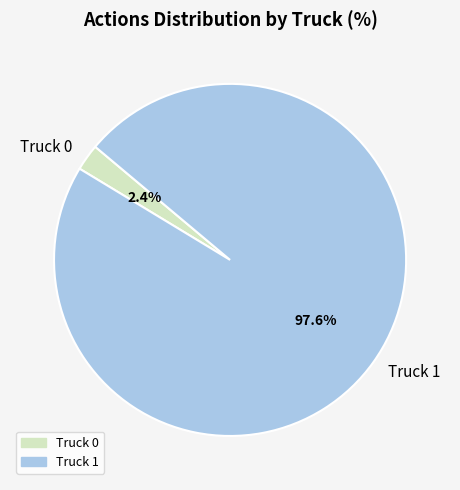

Combined, what portion of the pie is Truck 0 and Truck 1?

100.0%